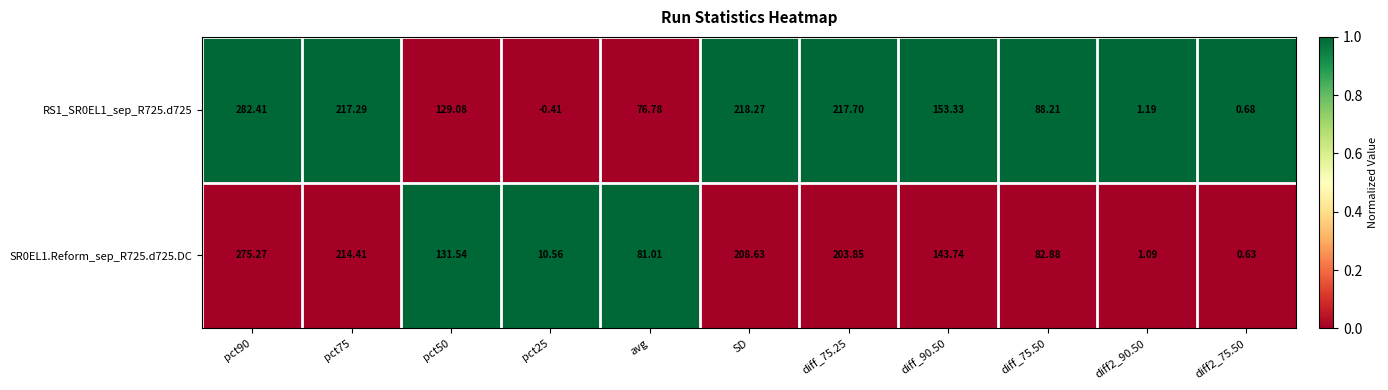

Rank the series by their average value, from lowest to highest.

SR0EL1.Reform_sep_R725.d725.DC, RS1_SR0EL1_sep_R725.d725